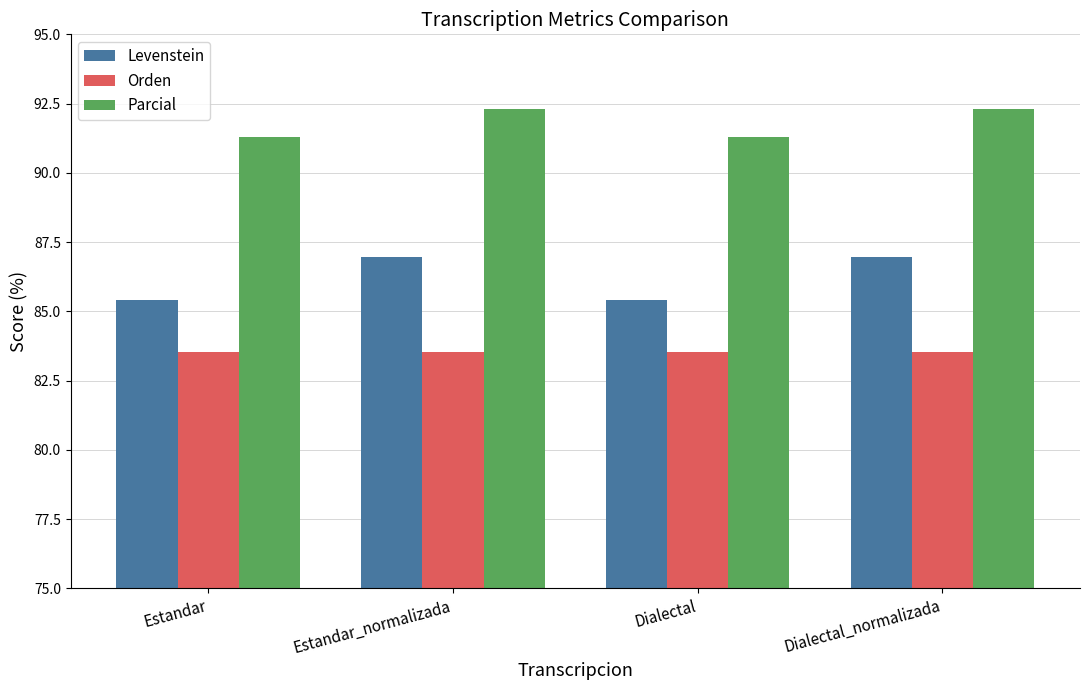

What is the sum of the Levenstein values at Dialectal_normalizada and Estandar_normalizada?

173.9